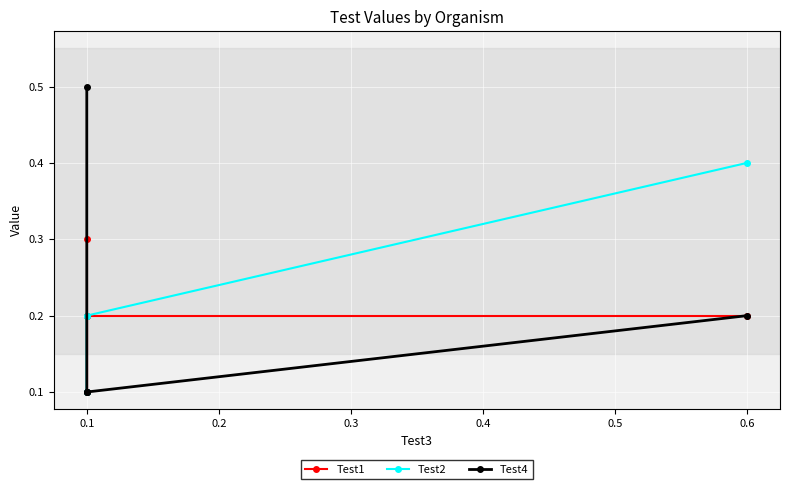

Which series has the widest spread of values?

Test4